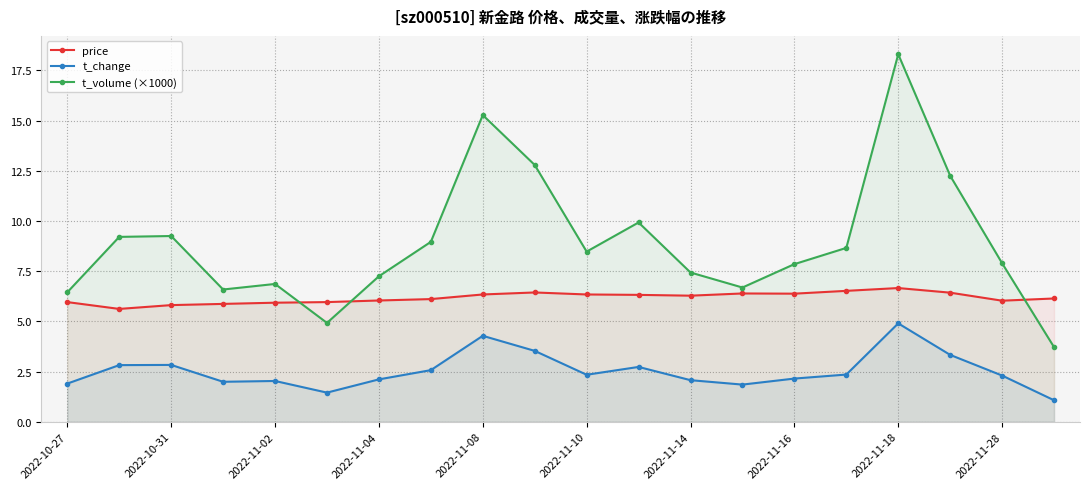

Which series has the widest spread of values?

t_volume (×1000)